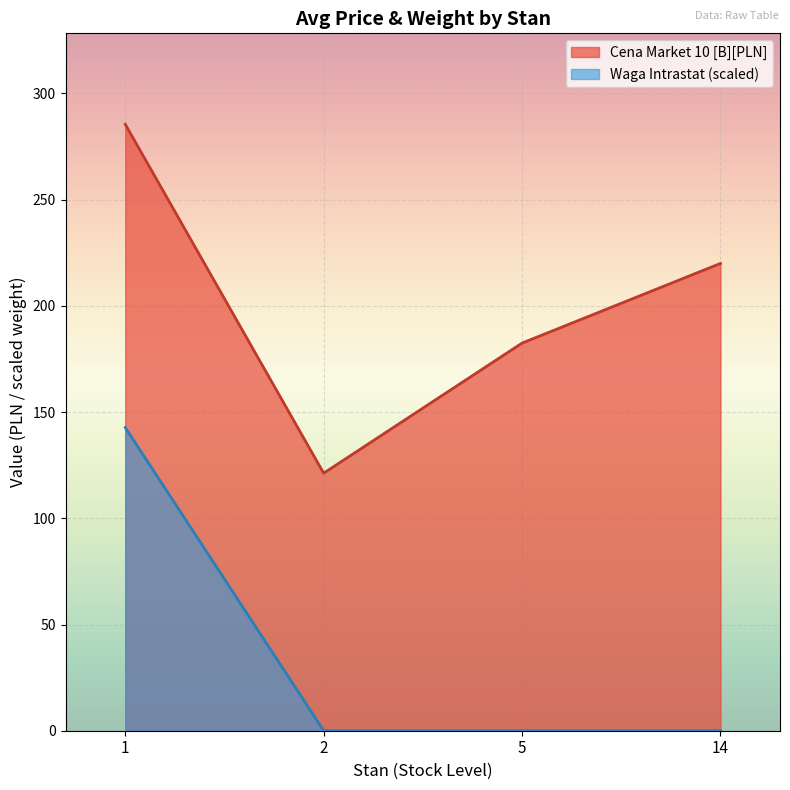

Between 1 and 1, which series saw the biggest shift?

Cena Market 10 [B][PLN]